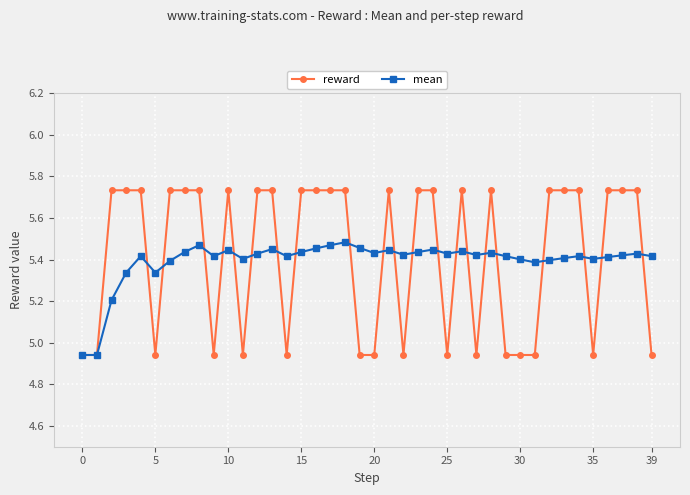

How many lines are shown in the chart?

2